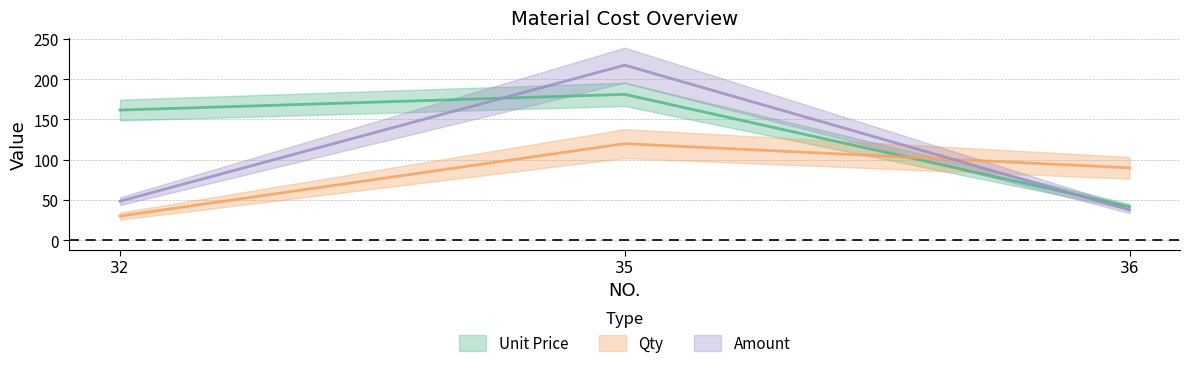

Which series has the largest range (max minus min)?

Amount